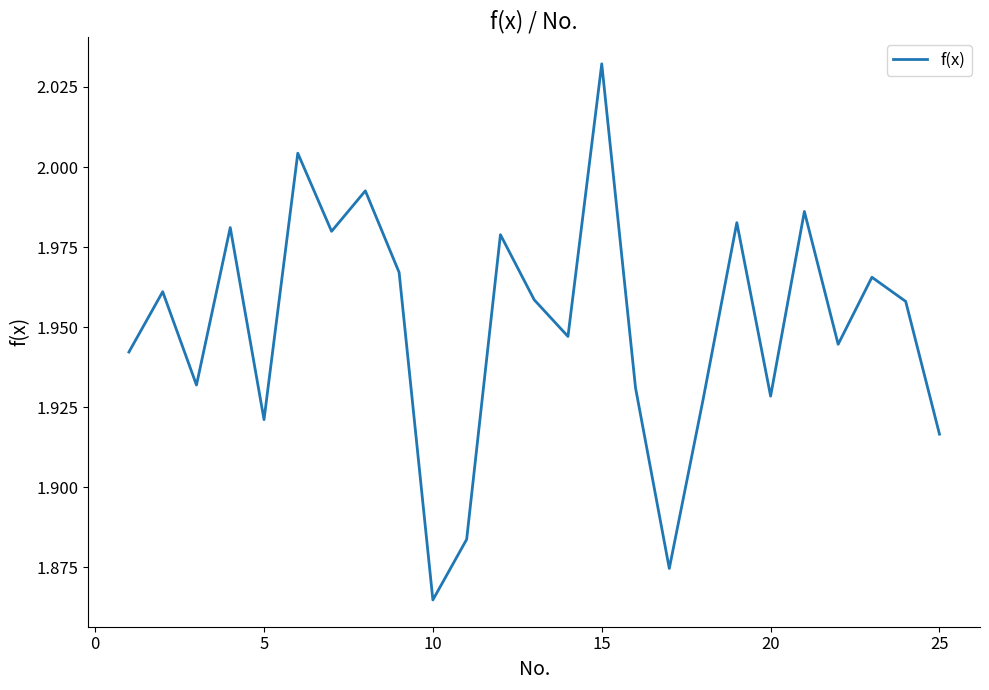

Is this an area chart (filled region under the line)?

No